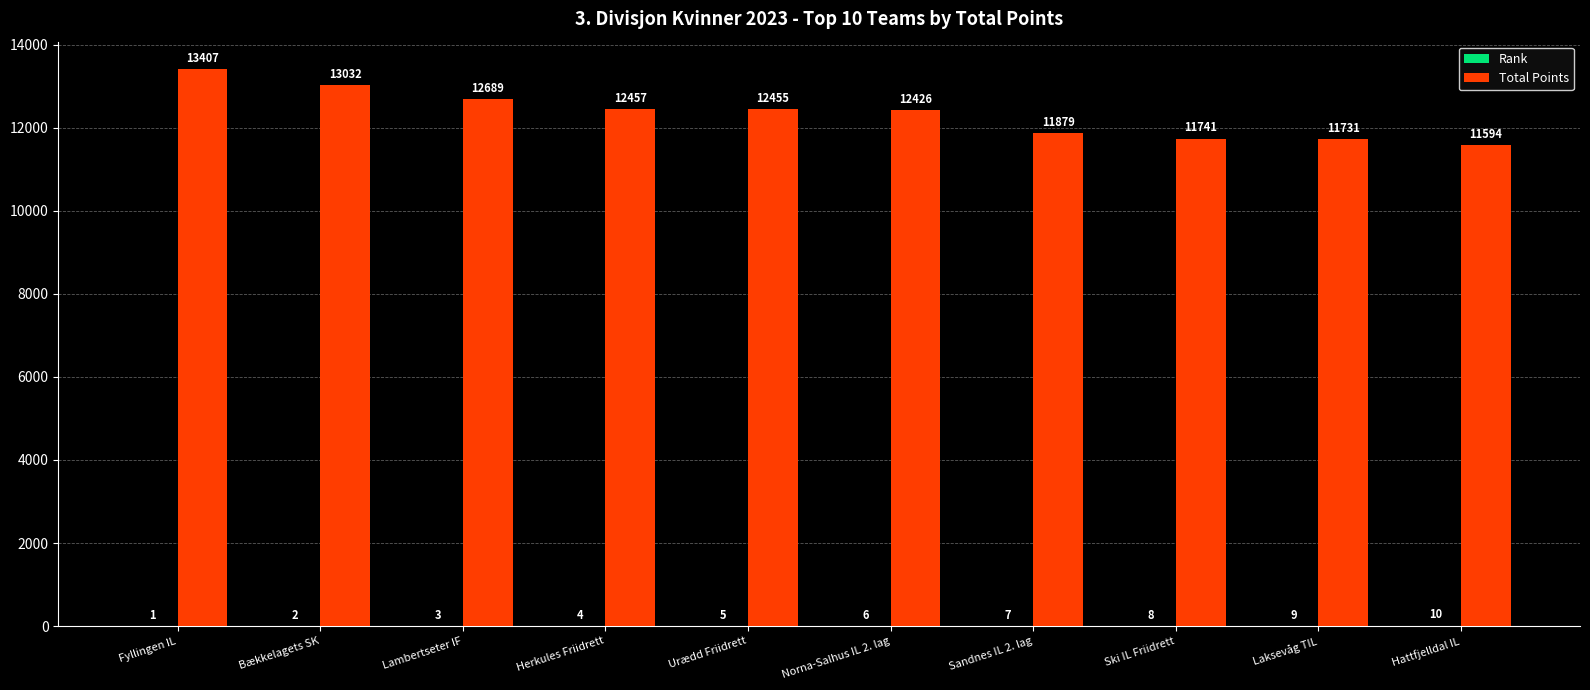

What is the spread (max minus min) of values at Lambertseter IF?

12686